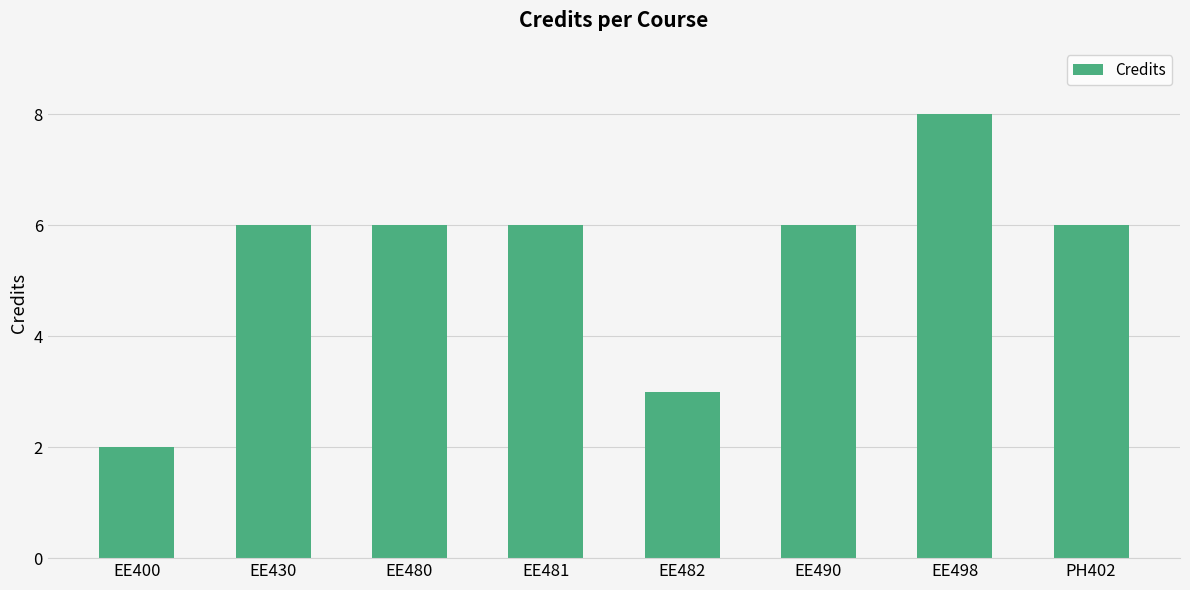

How many series are shown in this chart?

1